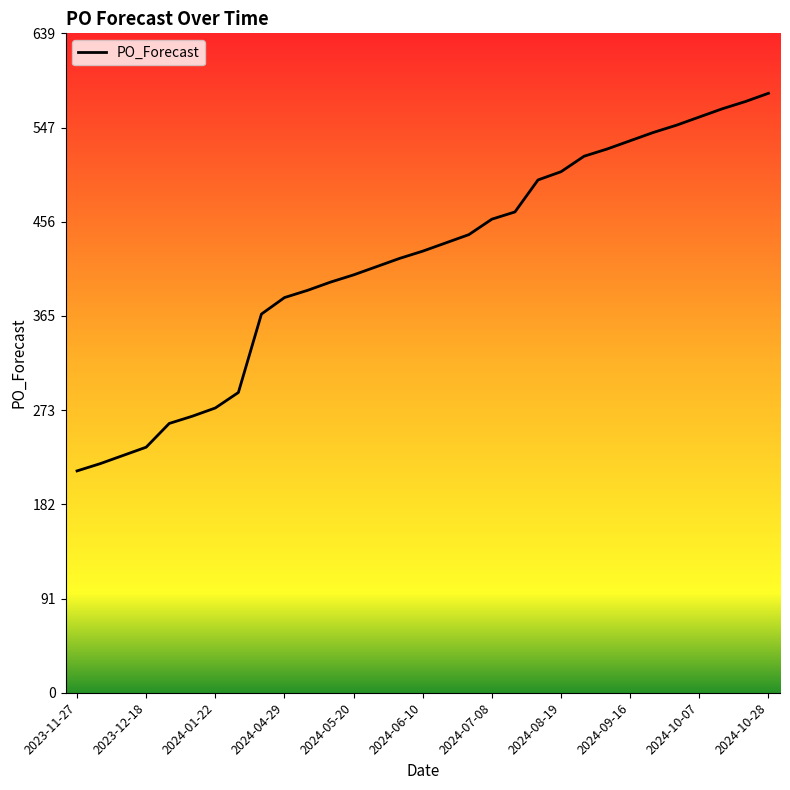

What is the minimum value shown in the chart?

215